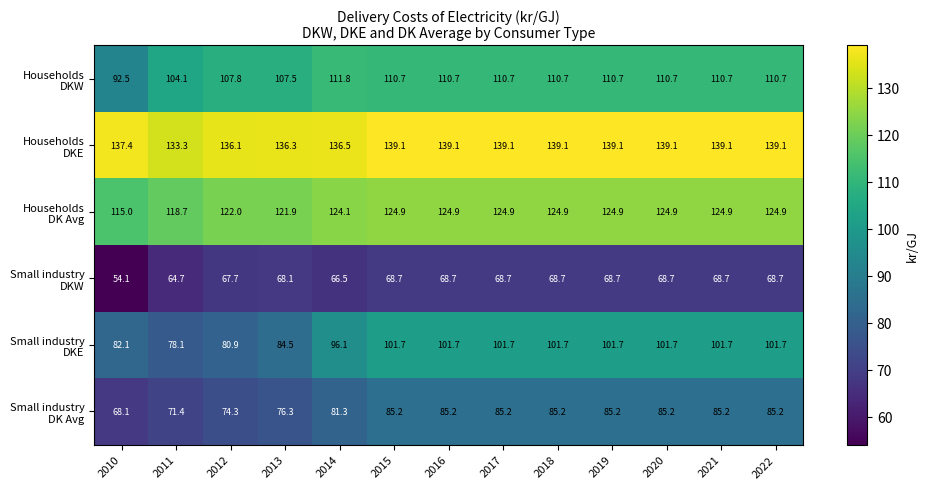

What is the spread (max minus min) of values at 2015?

70.4